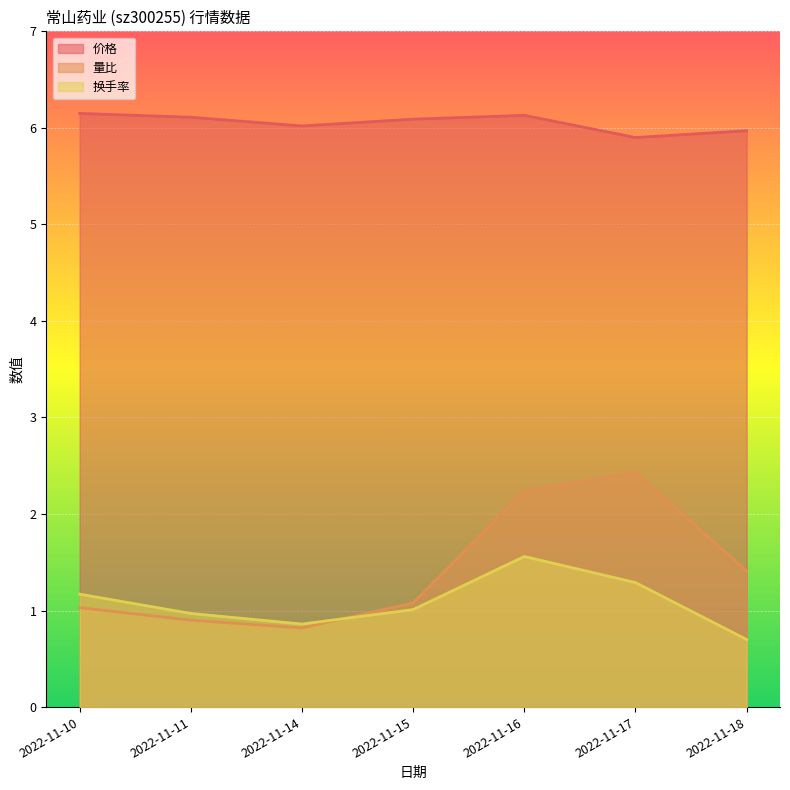

How many lines are shown in the chart?

3